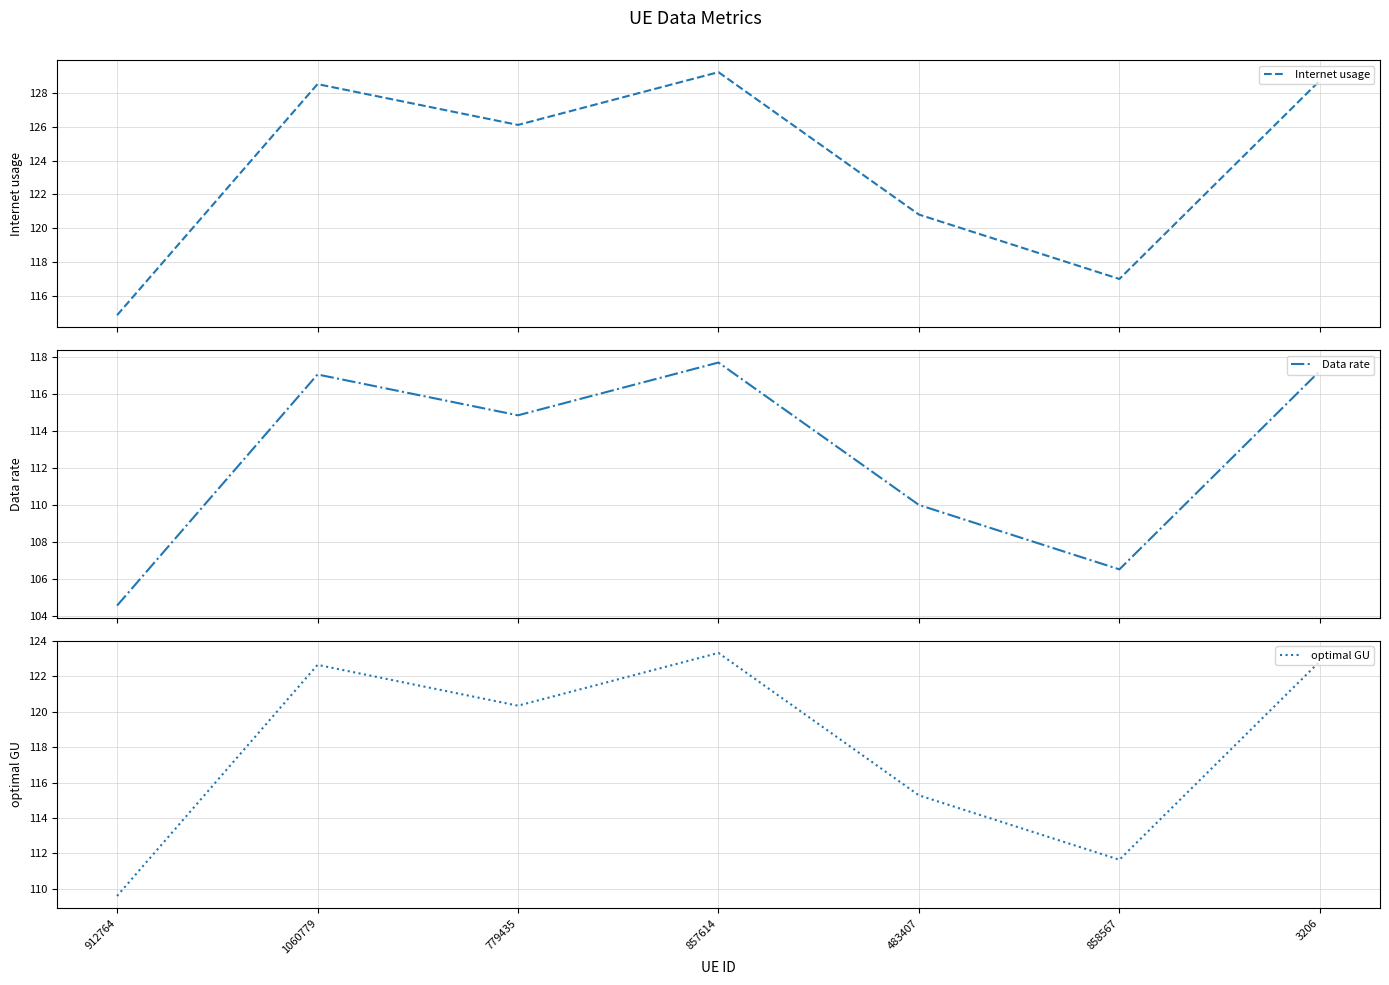

What is the minimum value shown in the chart?

104.6